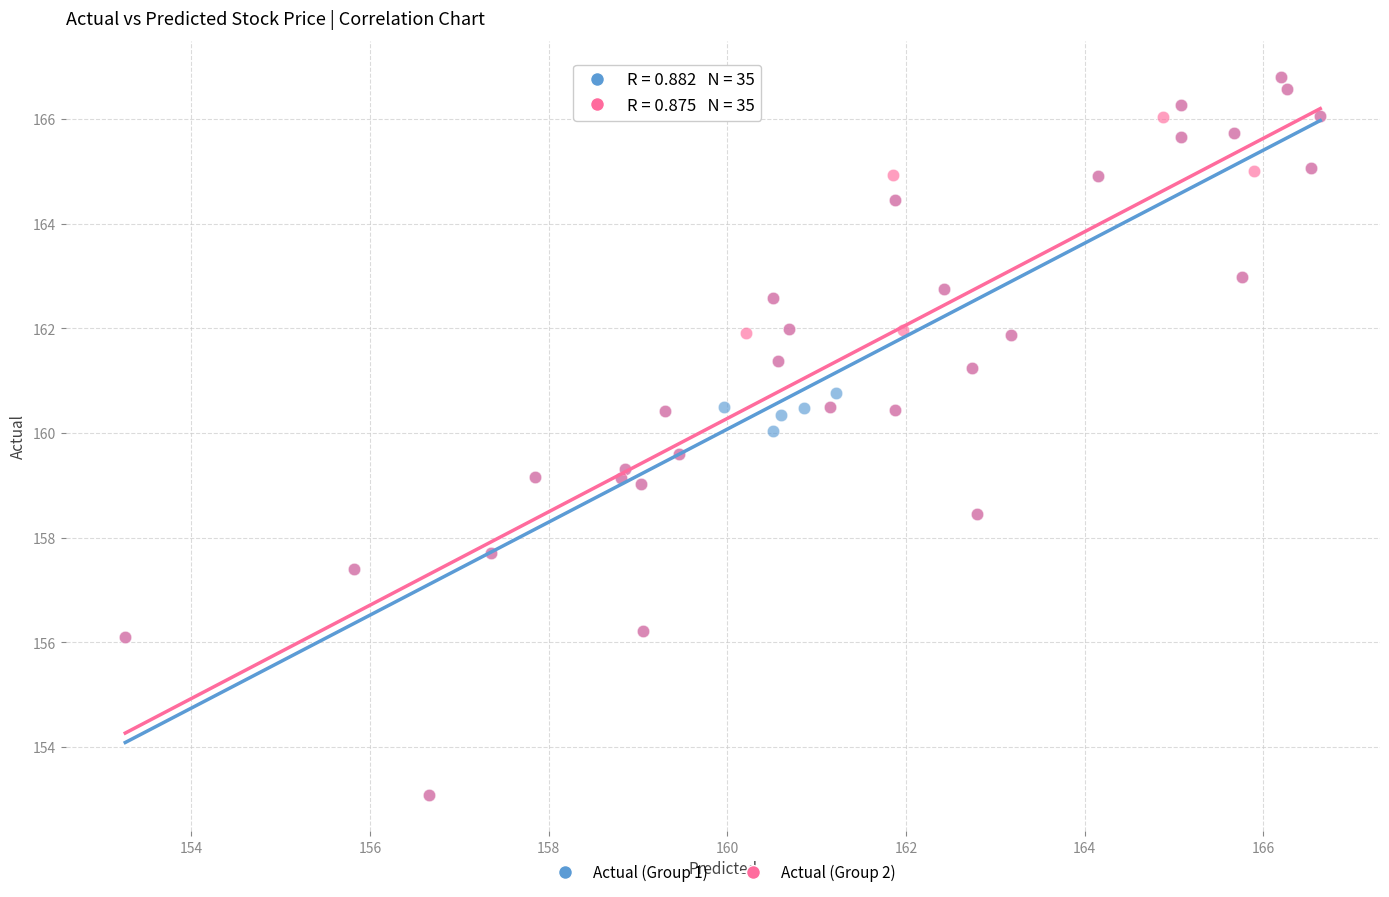

What are all the series names shown in the legend?

Actual (Group 1), Actual (Group 2)